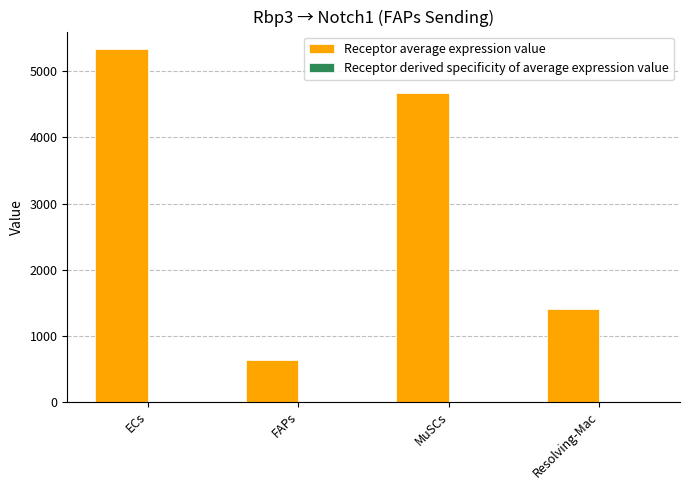

Are the bars horizontal?

No